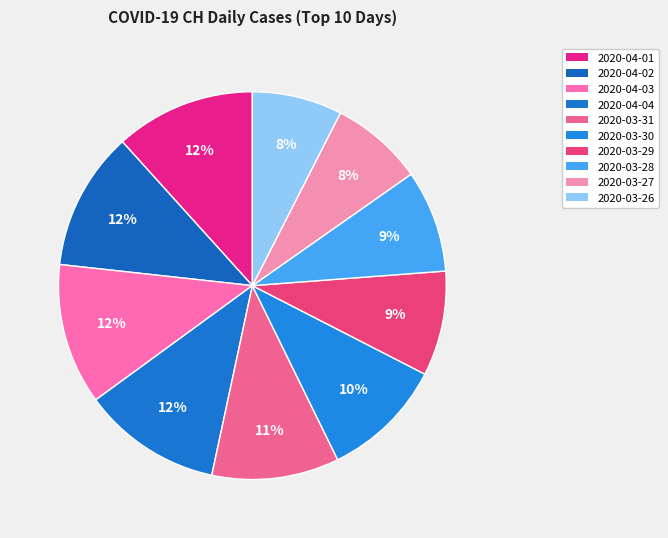

How many segments does this pie chart have?

10